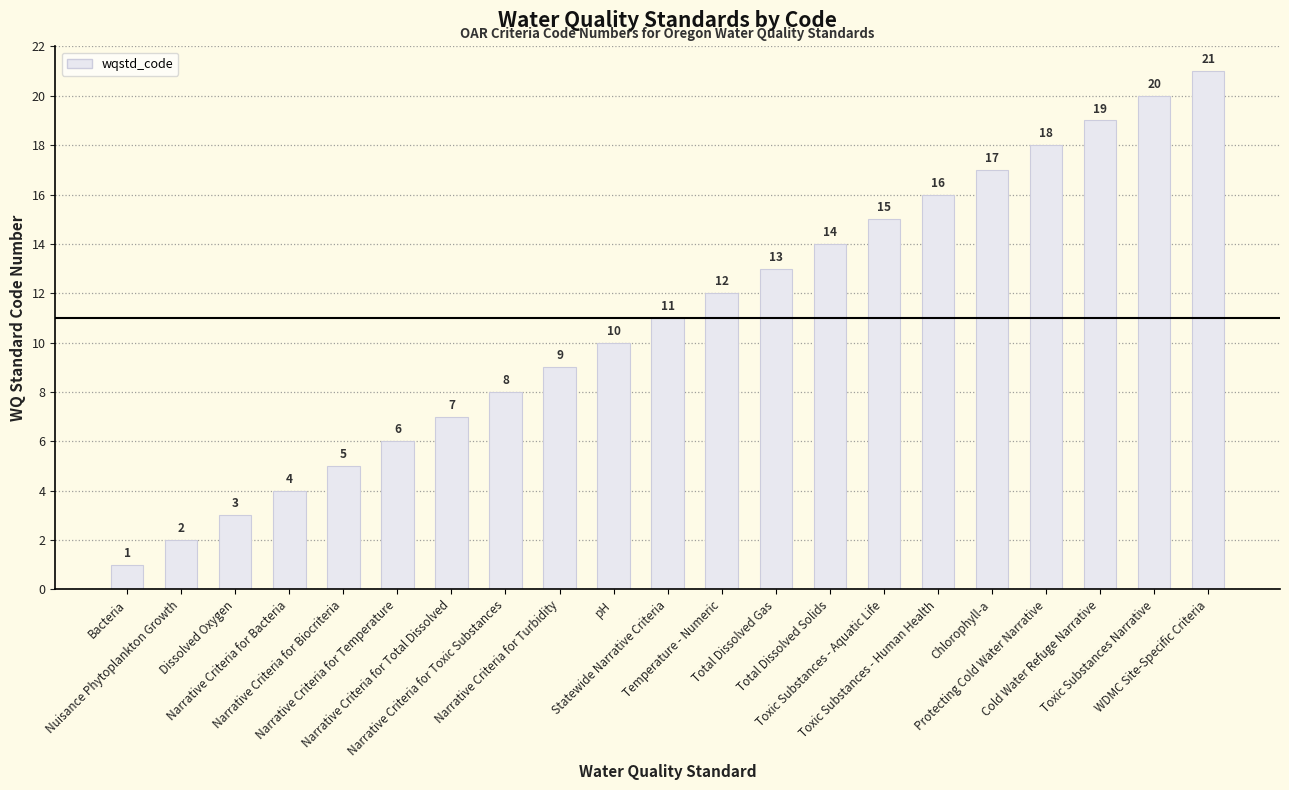

Reading left to right, what are all the values shown in this chart?

1	2	3	4	5	6	7	8	9	10	11	12	13	14	15	16	17	18	19	20	21